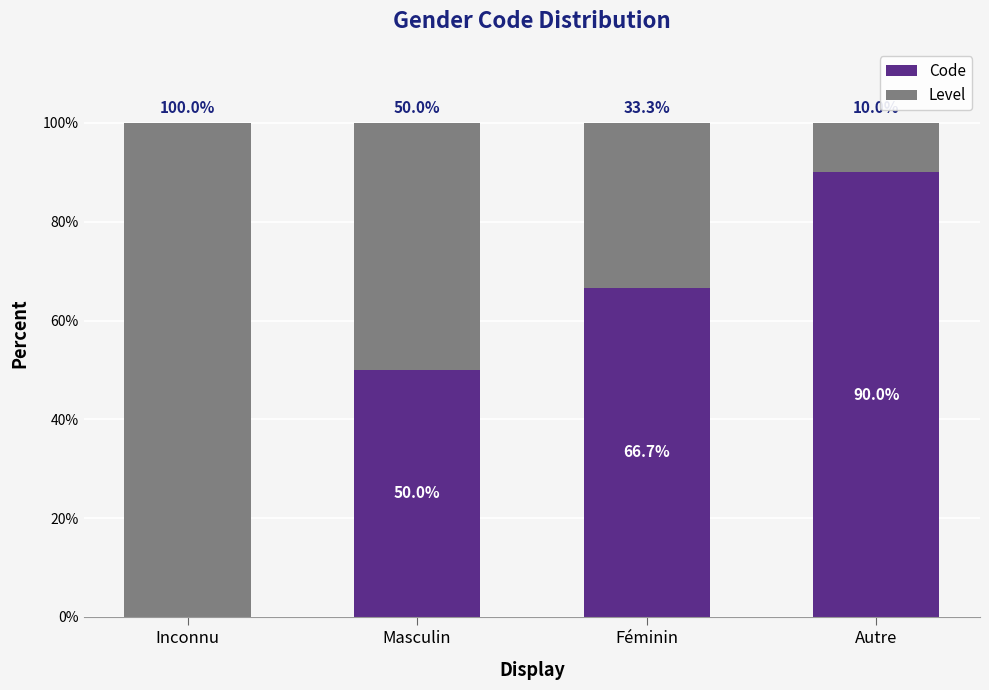

Where does the Code series first go above 66?

Féminin